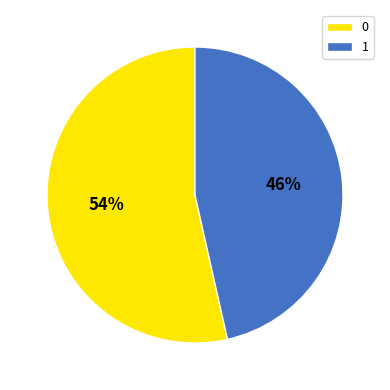

What is the smallest slice in the pie chart?

1